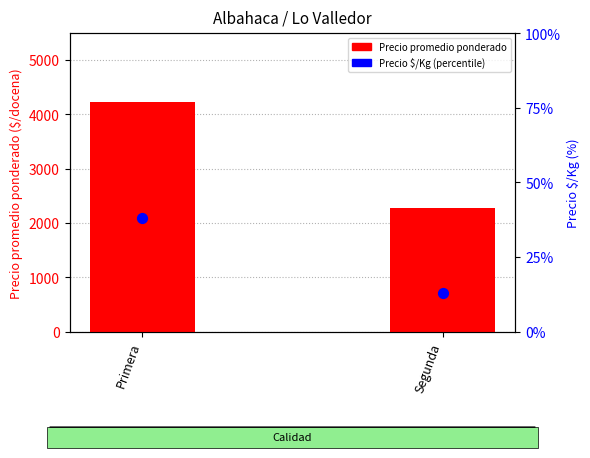

Which series contains the lowest Y value?

Precio $/Kg (percentile)